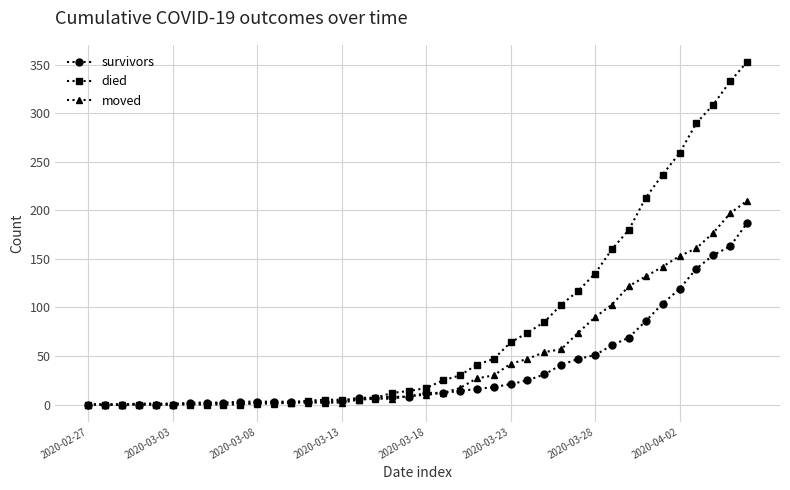

Which series has the largest range (max minus min)?

died